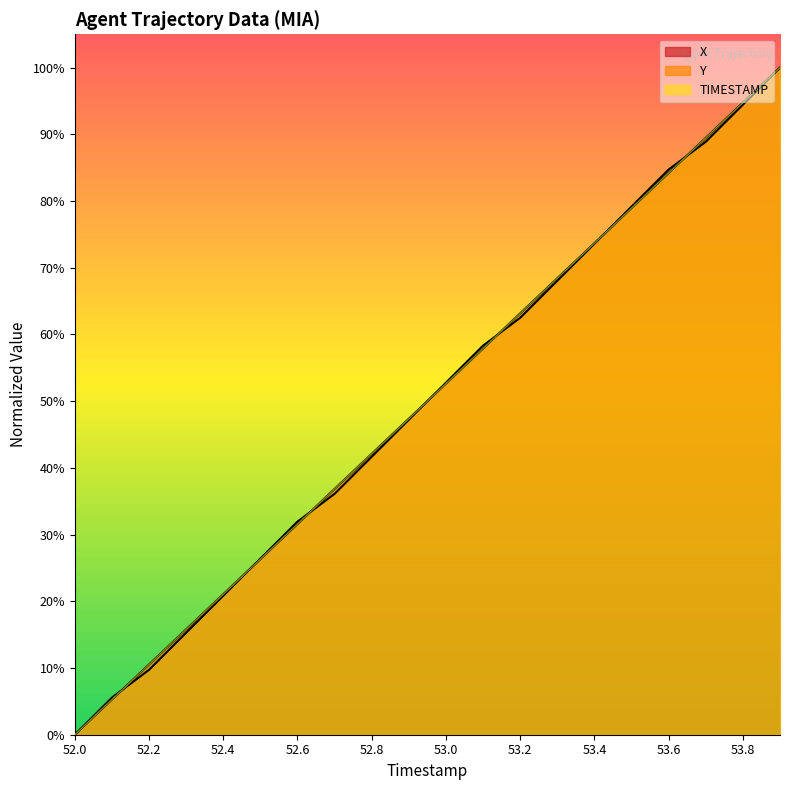

Reading left to right, transcribe all the data shown in this chart.

X: 52.0=0.0	52.1=0.1	52.2=0.1	52.3=0.2	52.4=0.2	52.5=0.3	52.6=0.3	52.7=0.4	52.8=0.4	52.9=0.5	53.0=0.5	53.1=0.6	53.2=0.6	53.3=0.7	53.4=0.7	53.5=0.8	53.6=0.8	53.7=0.9	53.8=0.9	53.9=1.0
Y: 52.0=0.0	52.1=0.1	52.2=0.1	52.3=0.2	52.4=0.2	52.5=0.3	52.6=0.3	52.7=0.4	52.8=0.4	52.9=0.5	53.0=0.5	53.1=0.6	53.2=0.6	53.3=0.7	53.4=0.7	53.5=0.8	53.6=0.8	53.7=0.9	53.8=0.9	53.9=1.0
TIMESTAMP: 52.0=0.0	52.1=0.1	52.2=0.1	52.3=0.2	52.4=0.2	52.5=0.3	52.6=0.3	52.7=0.4	52.8=0.4	52.9=0.5	53.0=0.5	53.1=0.6	53.2=0.6	53.3=0.7	53.4=0.7	53.5=0.8	53.6=0.8	53.7=0.9	53.8=0.9	53.9=1.0